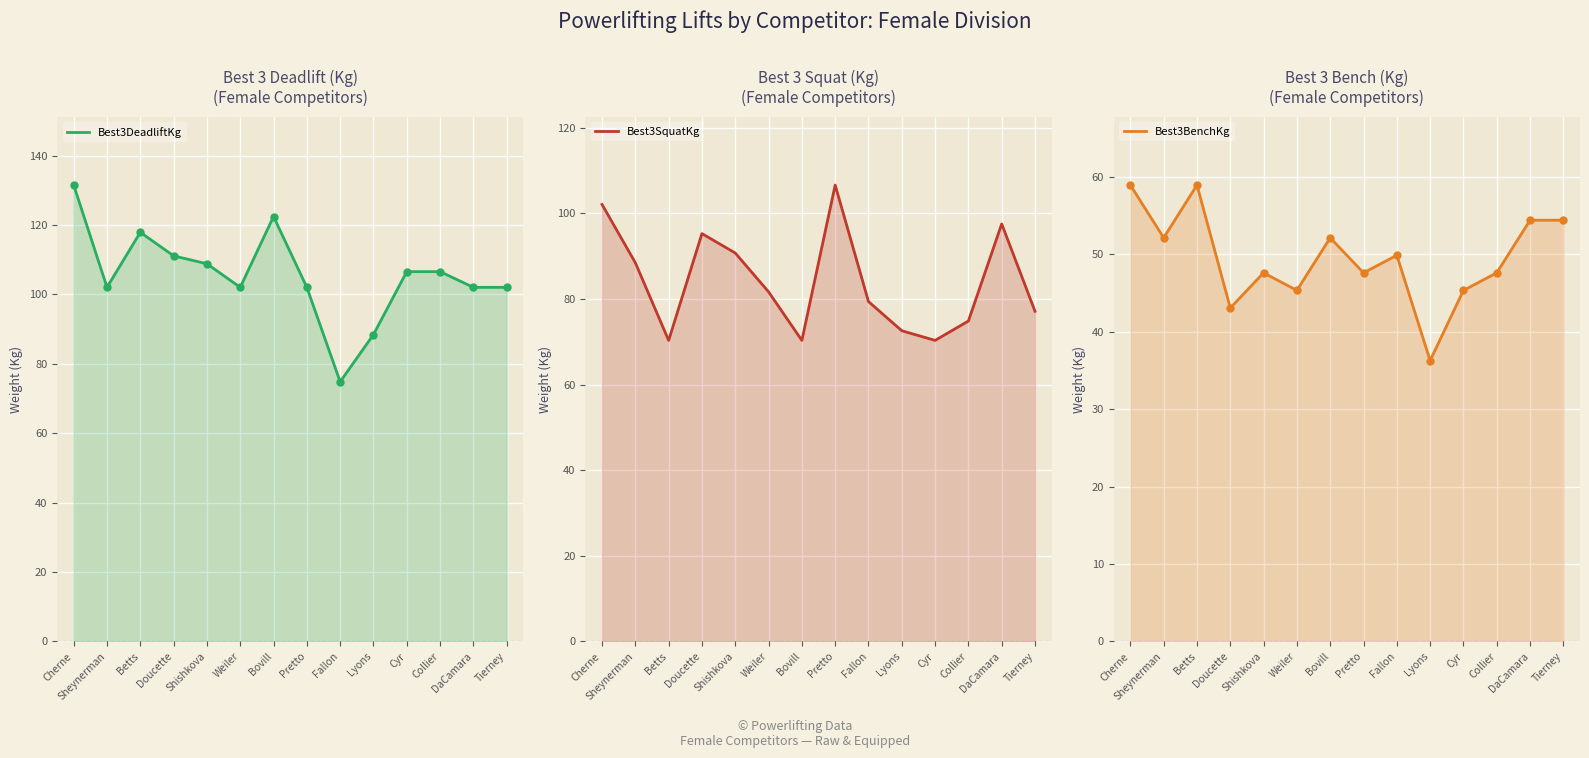

What is the average value of the Best3BenchKg series?

49.6